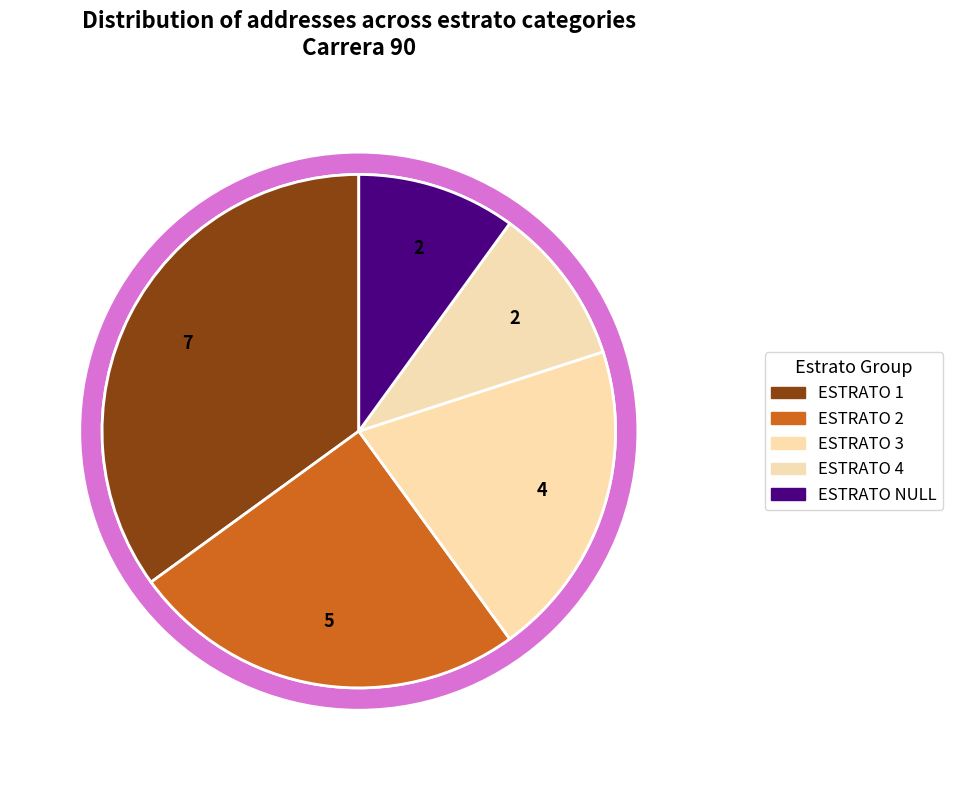

To the nearest percent, what is the combined percentage of ESTRATO NULL and ESTRATO 3?

30%